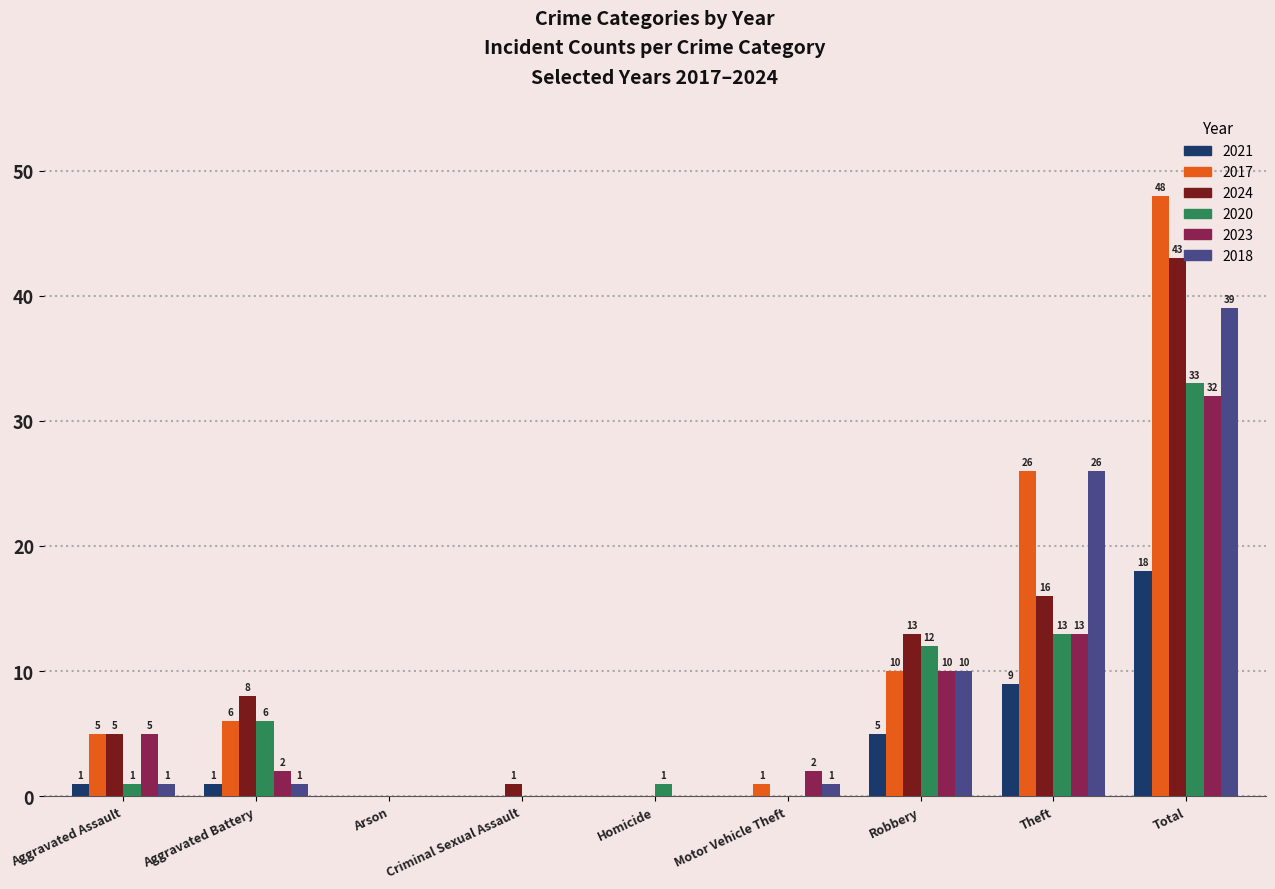

The value of 2017 at Arson is -24. True or false?

False